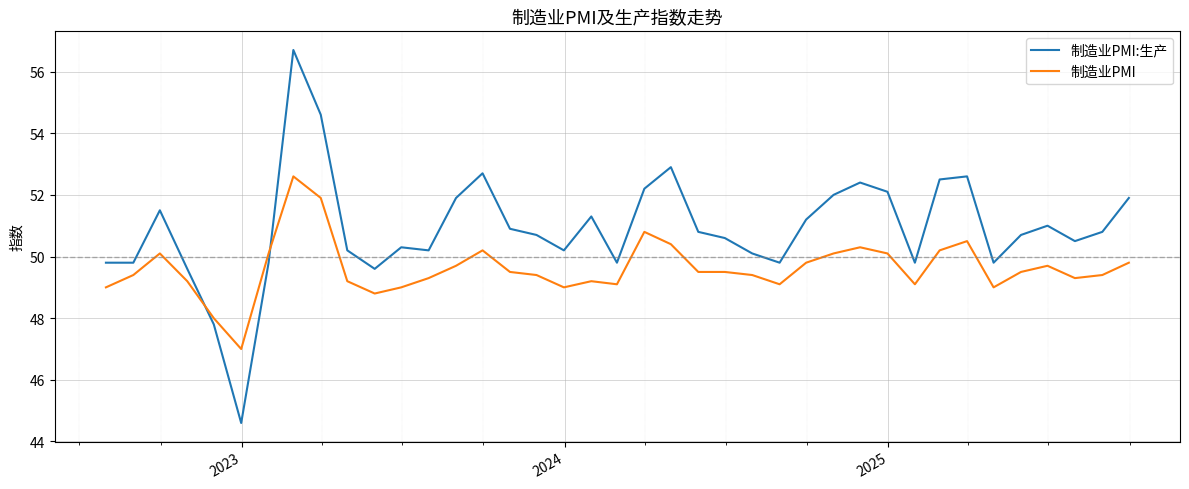

Which series has the largest range (max minus min)?

制造业PMI:生产